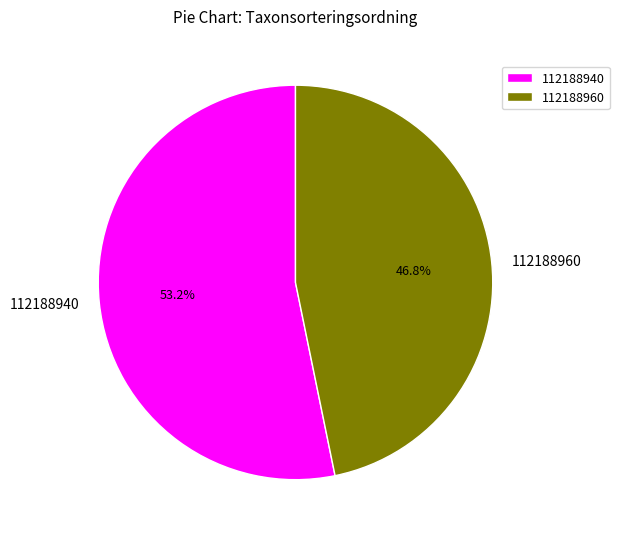

Rank the categories by value from lowest to highest.

112188960, 112188940